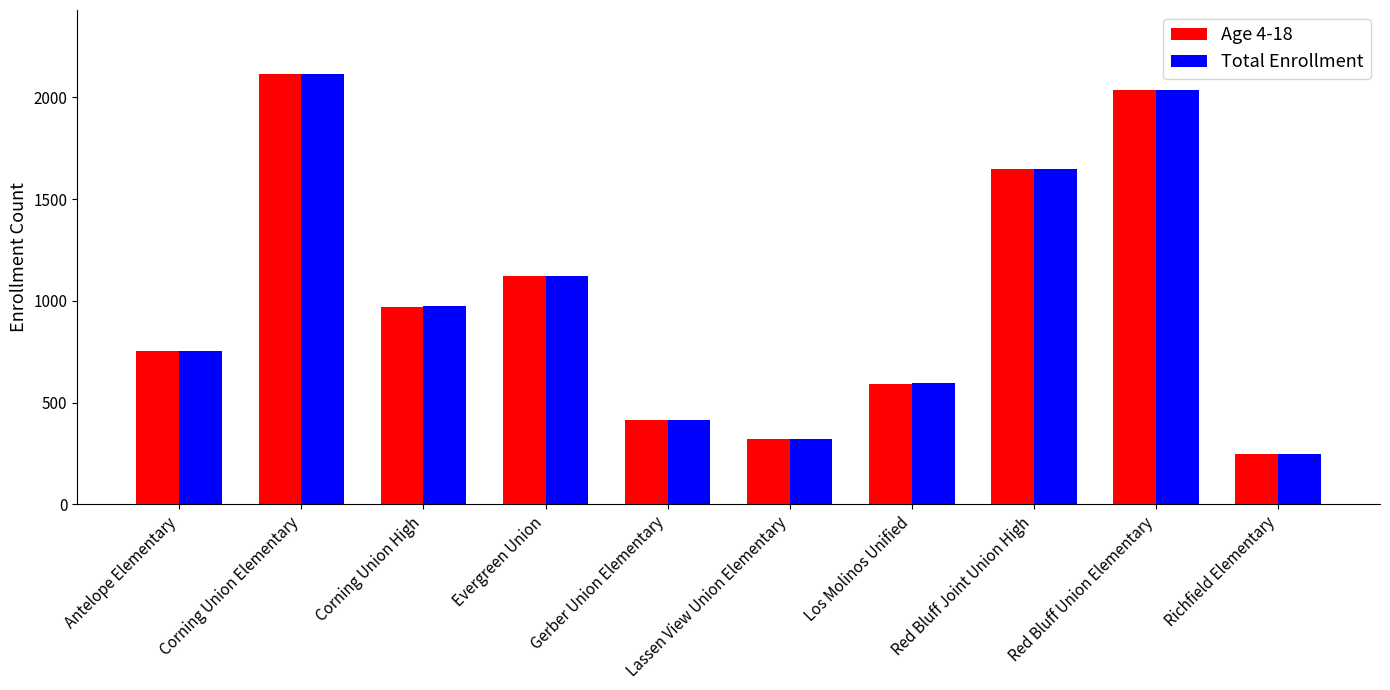

How many data points in Total Enrollment are less than 974?

5